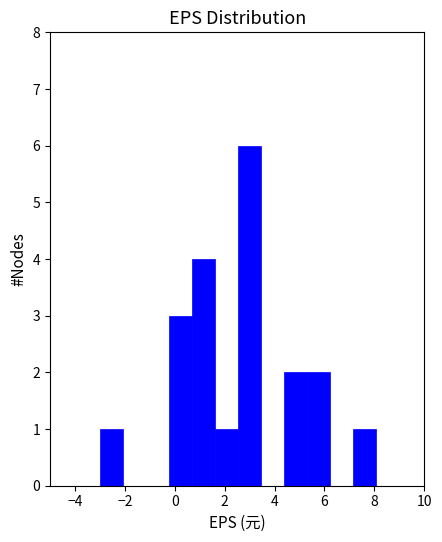

Which range on the x-axis has the tallest bar?

2.54 to 3.46